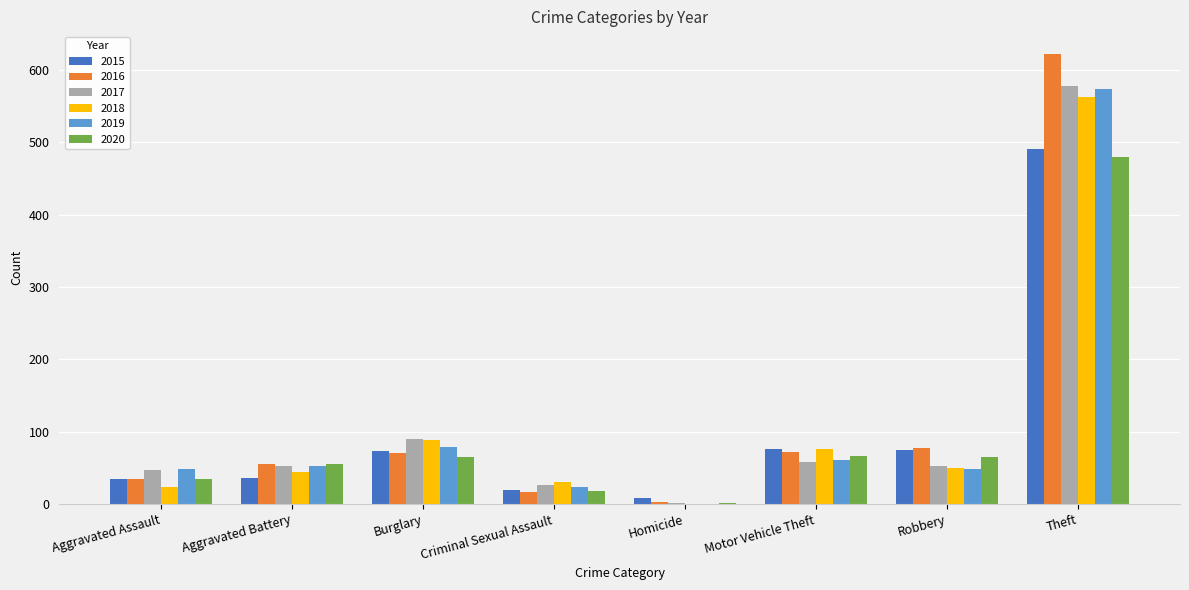

Between Criminal Sexual Assault and Homicide, which series saw the biggest shift?

2018